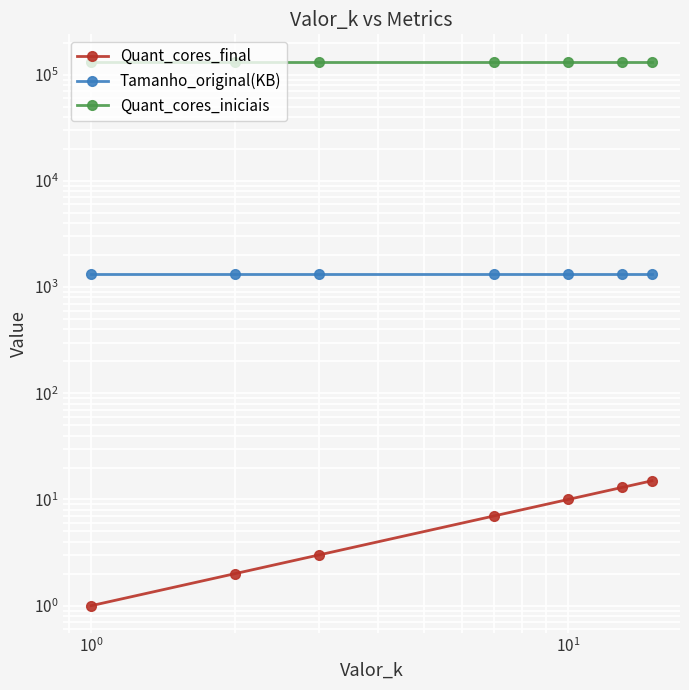

What are all the series names shown in the legend?

Quant_cores_final, Tamanho_original(KB), Quant_cores_iniciais